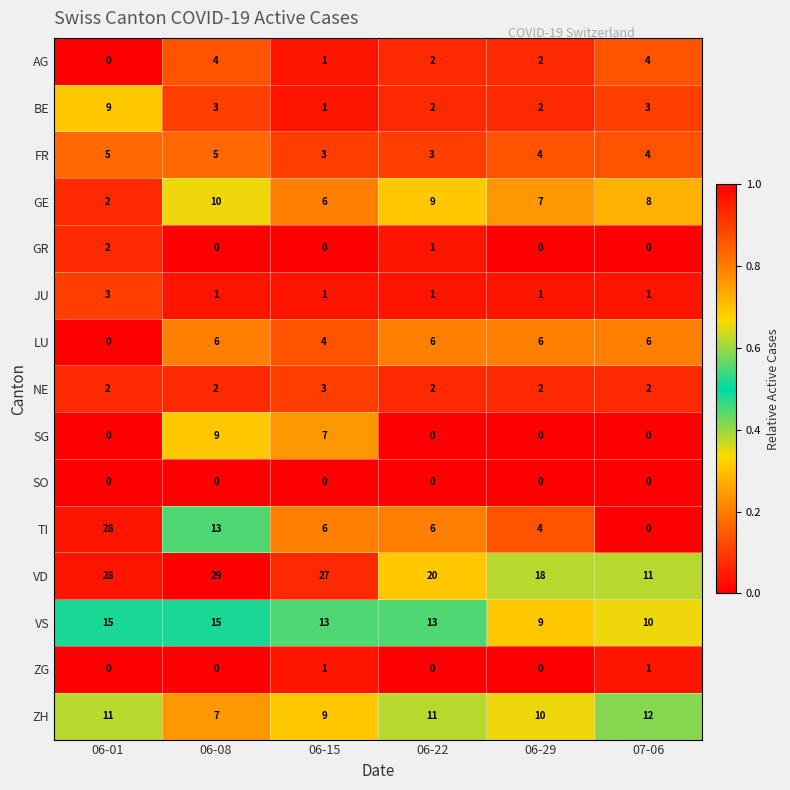

What is the greatest value displayed?

29